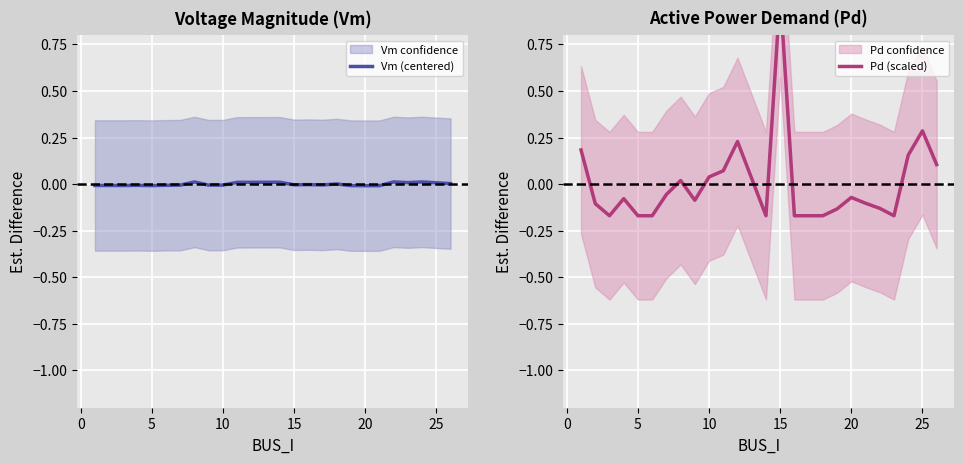

The Vm (centered) series shows -0.0 at 15. True or false?

True